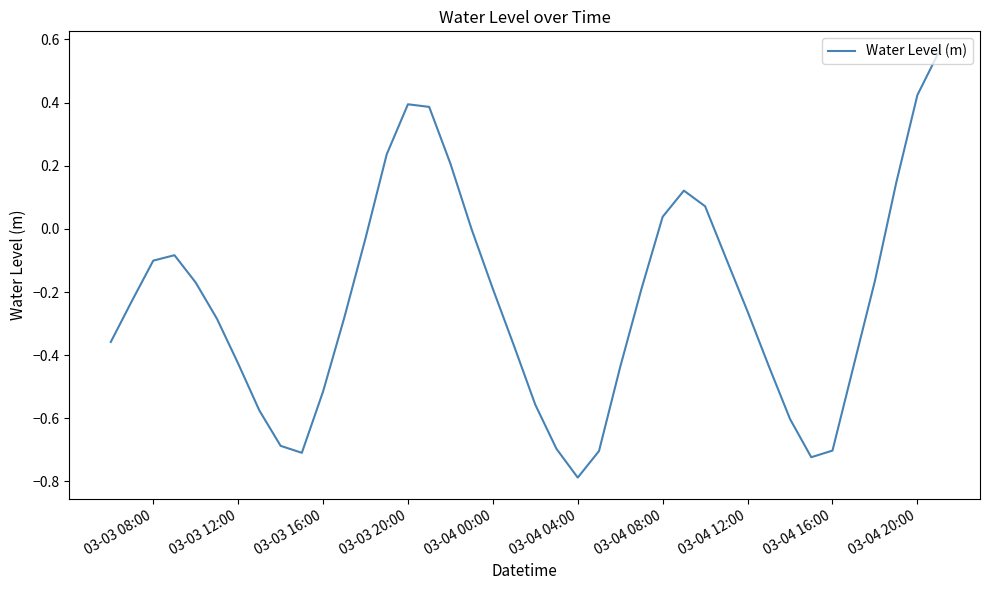

What is the smallest value displayed?

-0.8